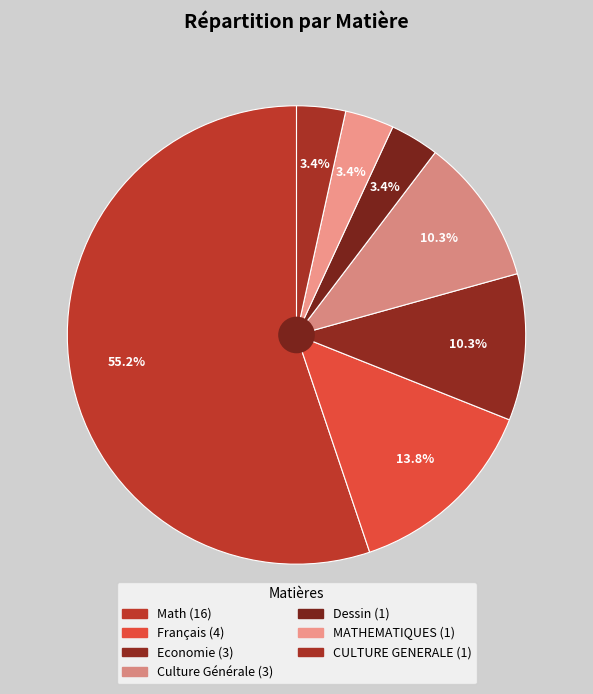

To the nearest percent, what percentage of the pie is Français?

14%